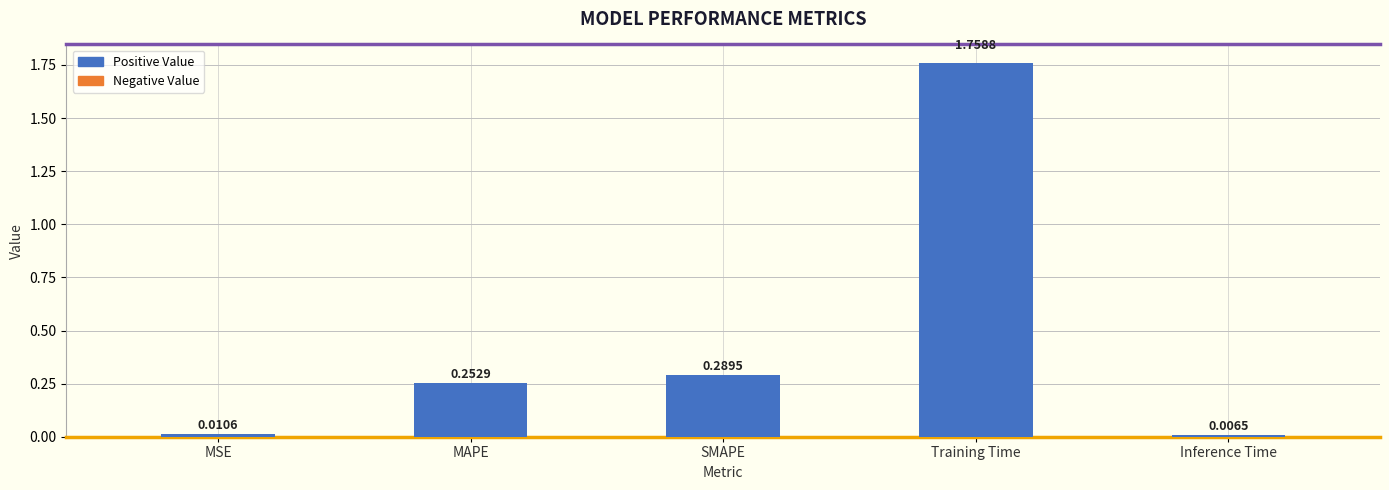

Which has a higher value, SMAPE or Inference Time?

SMAPE